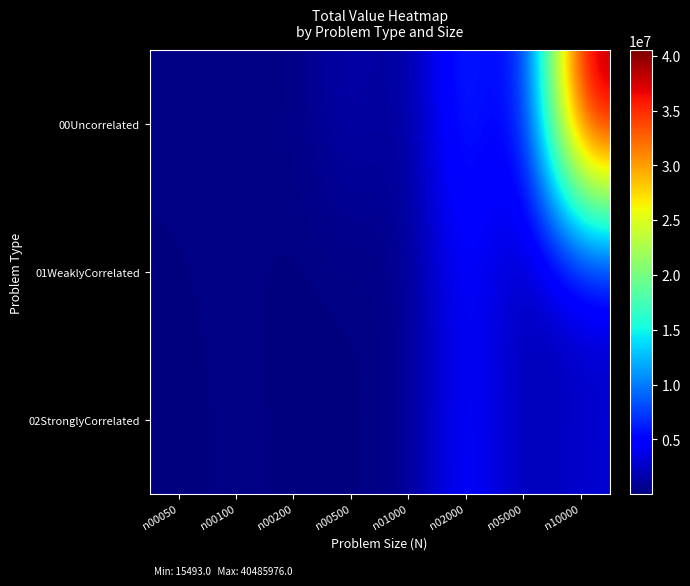

Which series has the widest spread of values?

00Uncorrelated